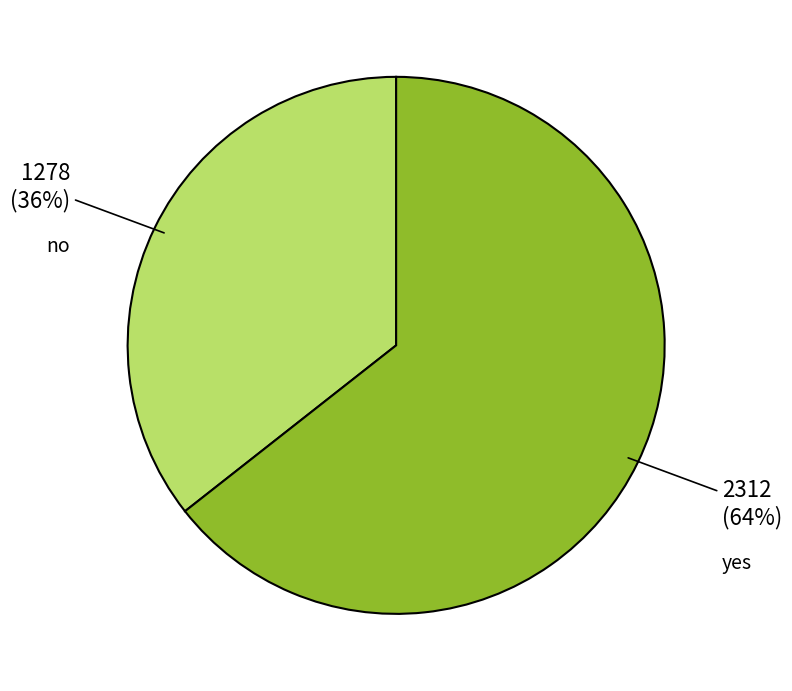

What is the largest slice in the pie chart?

yes